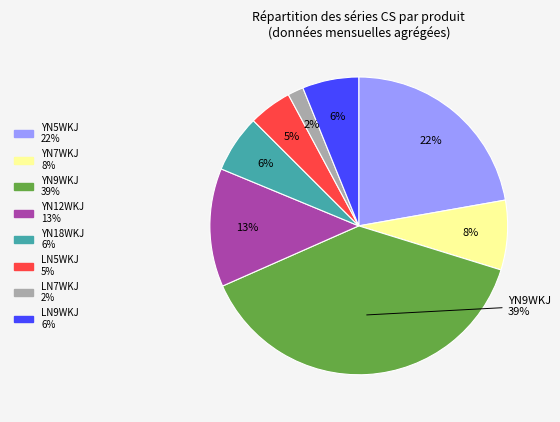

How many slices are in this pie chart?

8